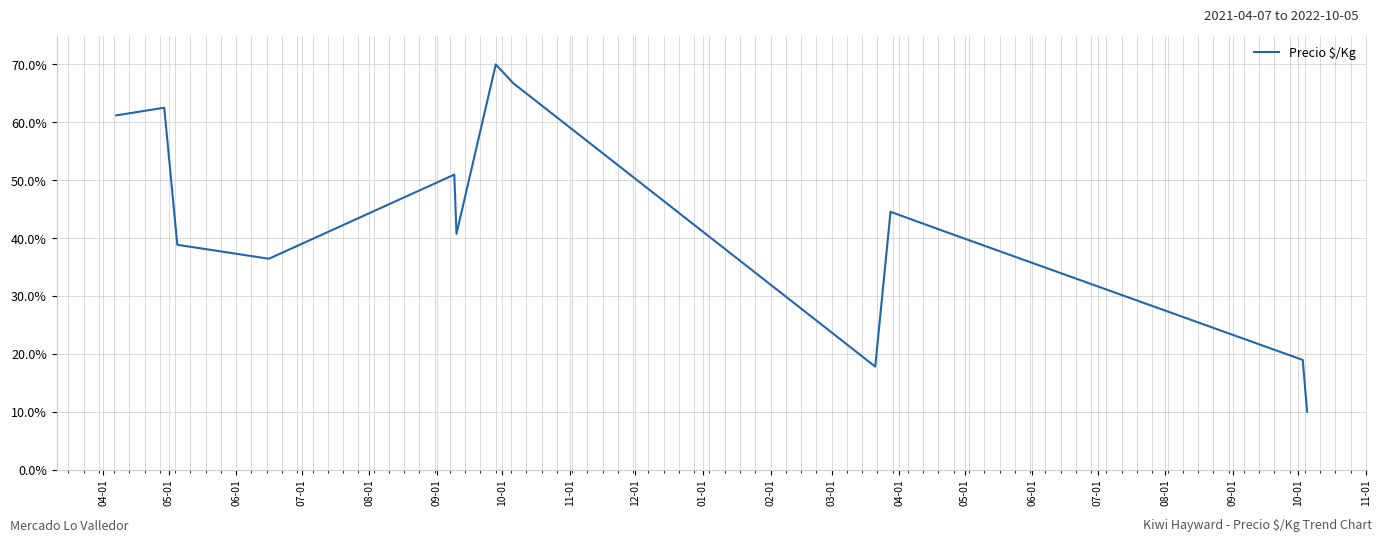

What is the difference between the maximum and minimum values?

60.0